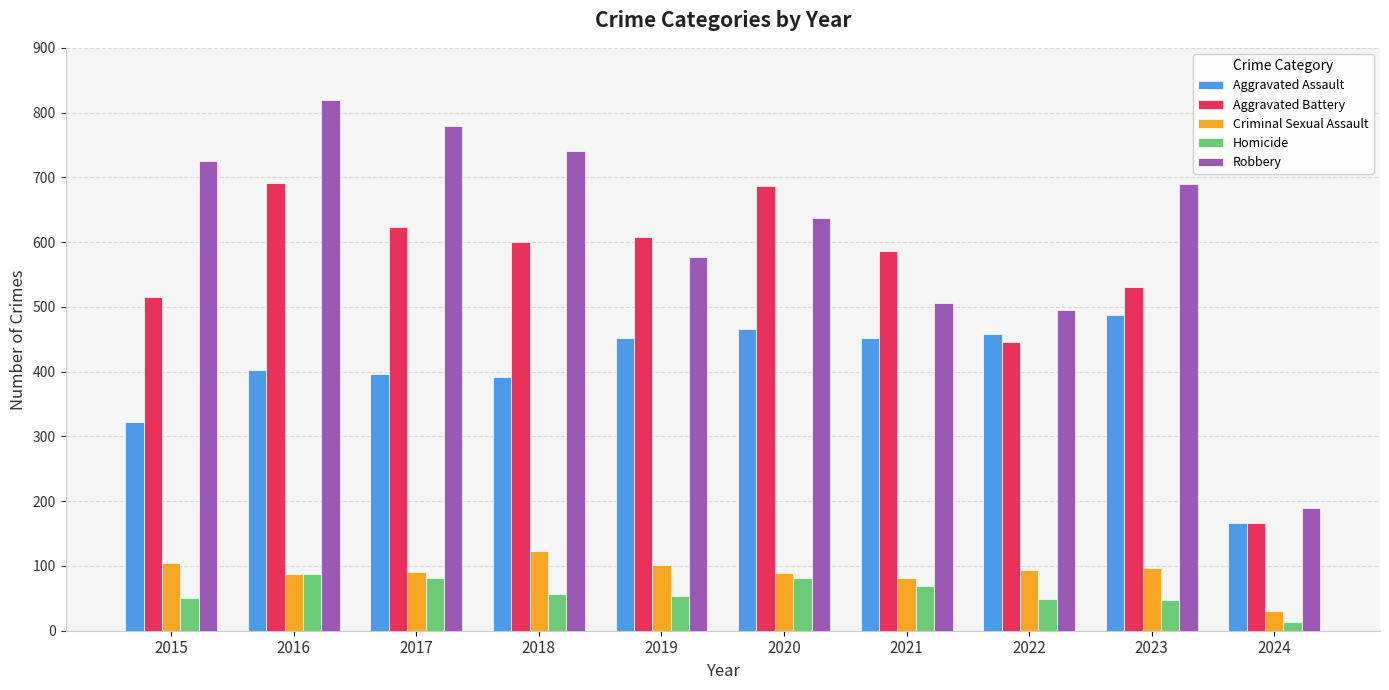

Are the bars horizontal?

No